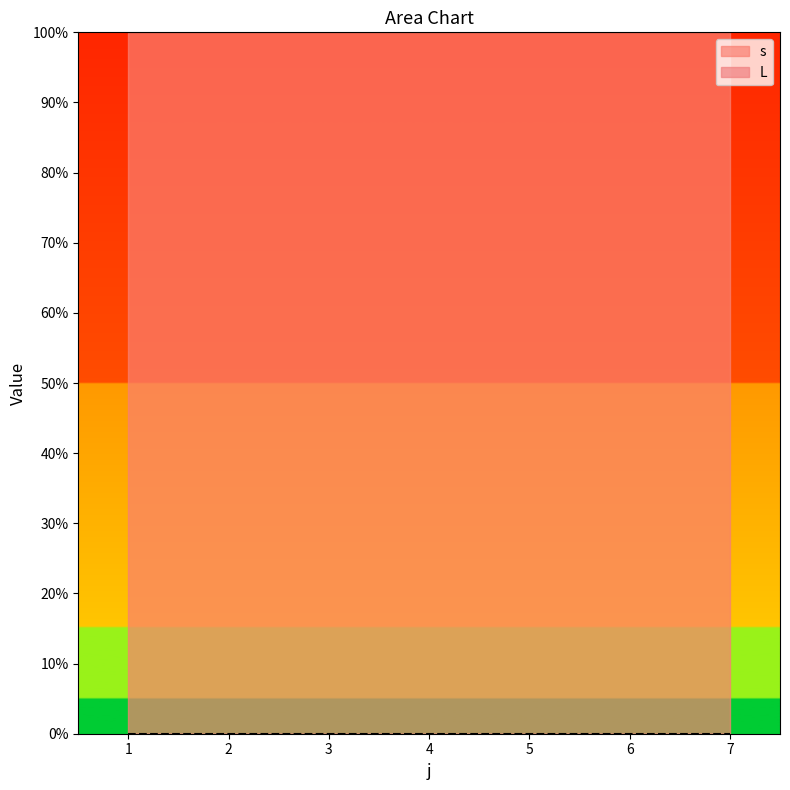

Reading left to right, extract all data points from this chart.

s: 1	1	1	1	1	1	1
L: 0	0	0	0	0	0	0